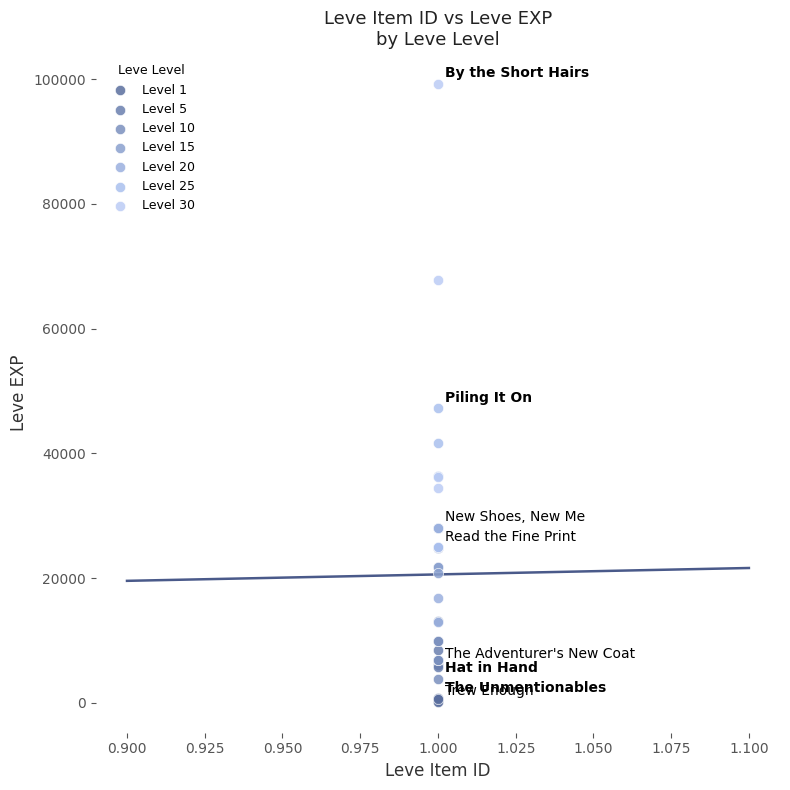

Which series has the largest Y range (max minus min)?

Level 30